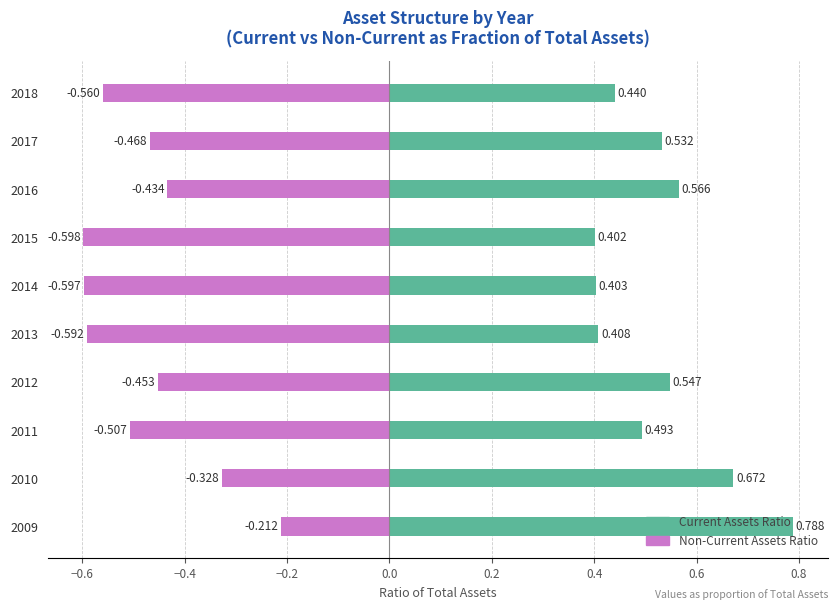

Rank the series at 2014 from highest to lowest value.

Current Assets Ratio, Non-Current Assets Ratio